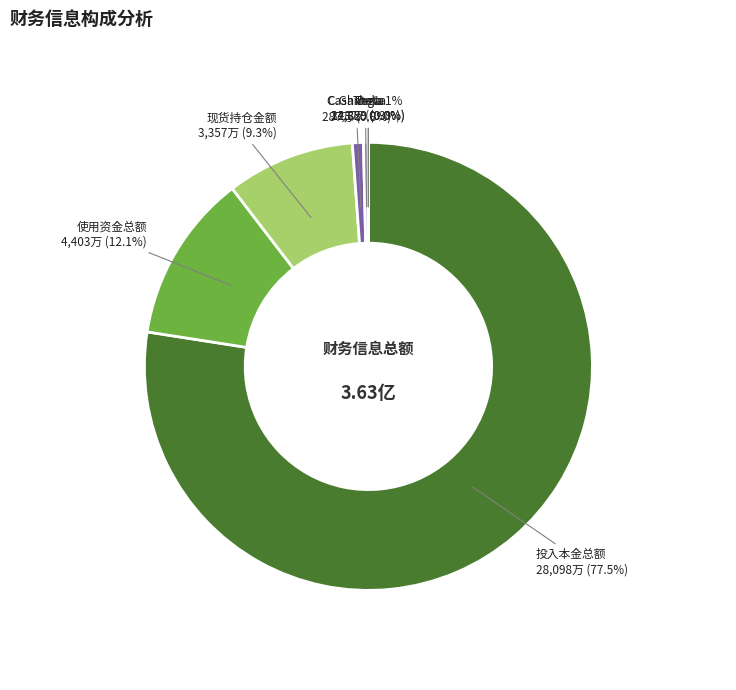

What percentage is the 投入本金总额 slice, to the nearest percent?

77%